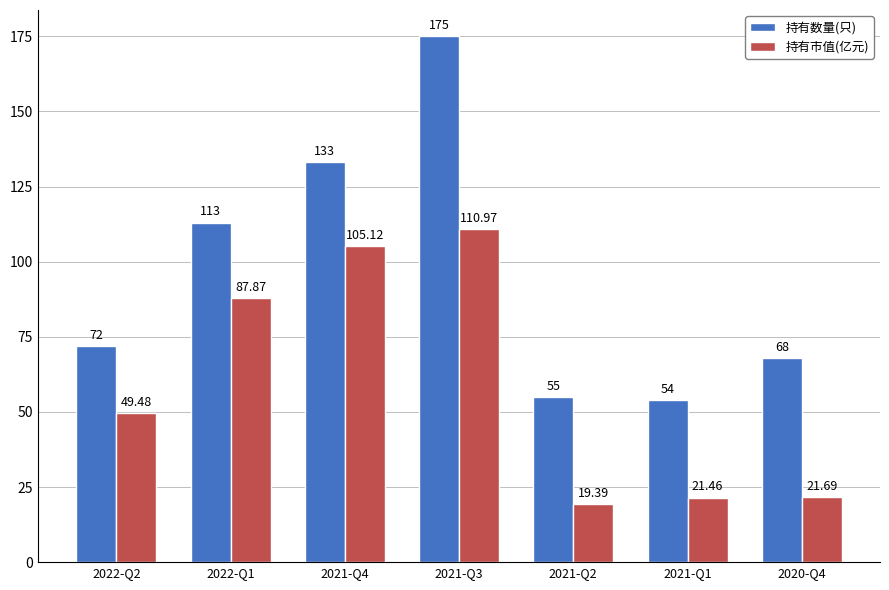

What is the minimum value shown in the chart?

19.4